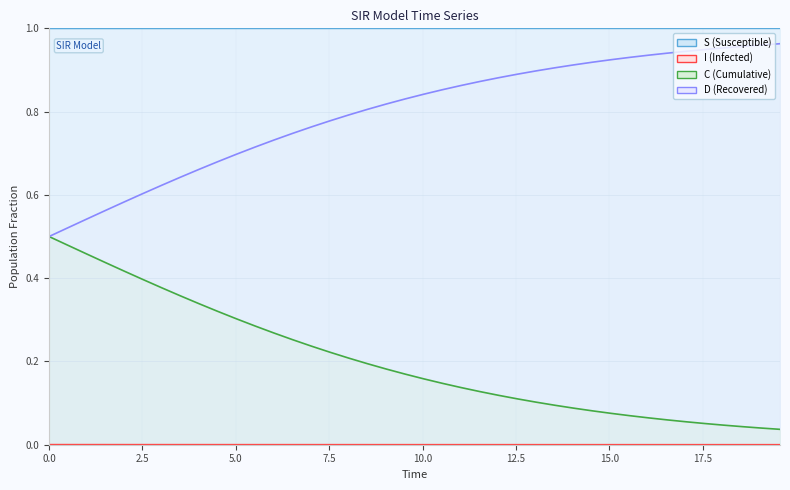

Is the value of I at 28 greater than the value of C at 27?

Yes